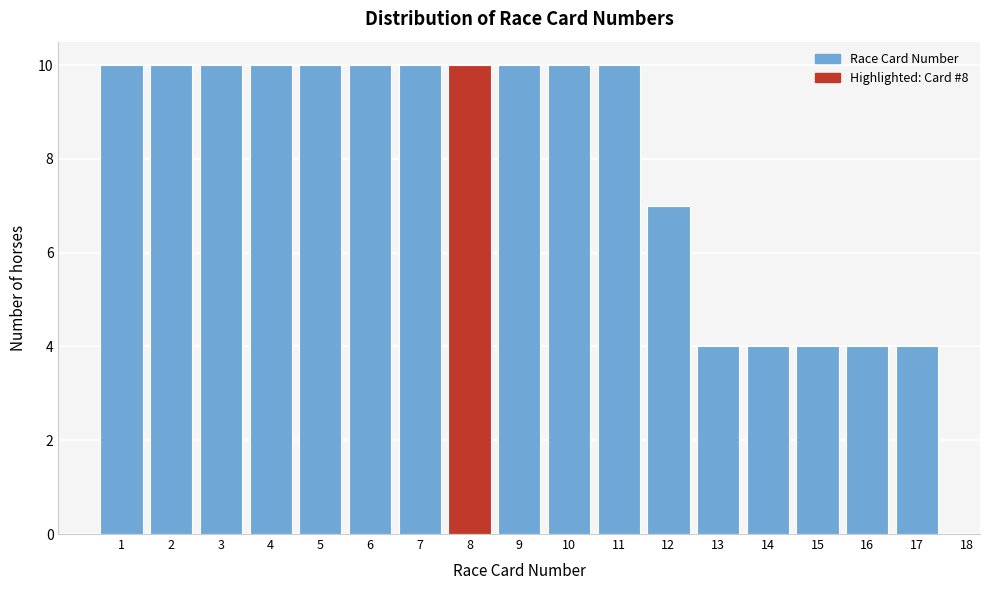

Reading left to right, list all the values displayed in this chart.

1=10	2=10	3=10	4=10	5=10	6=10	7=10	8=10	9=10	10=10	11=10	12=7	13=4	14=4	15=4	16=4	17=4